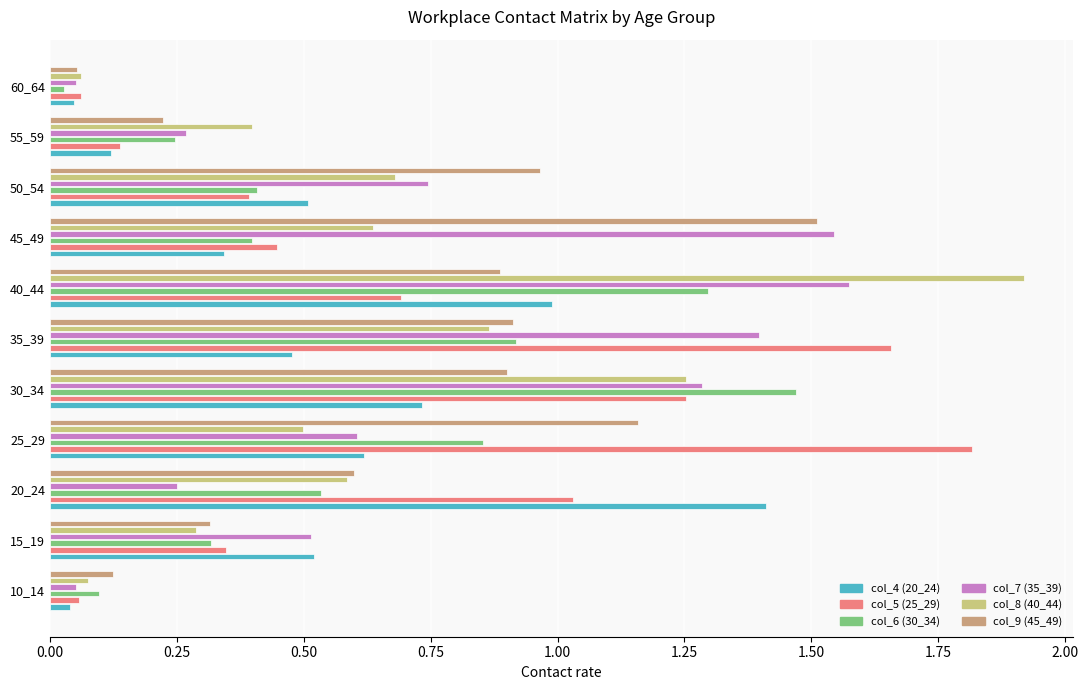

What is the sum of all col_7 (35_39) values?

8.3